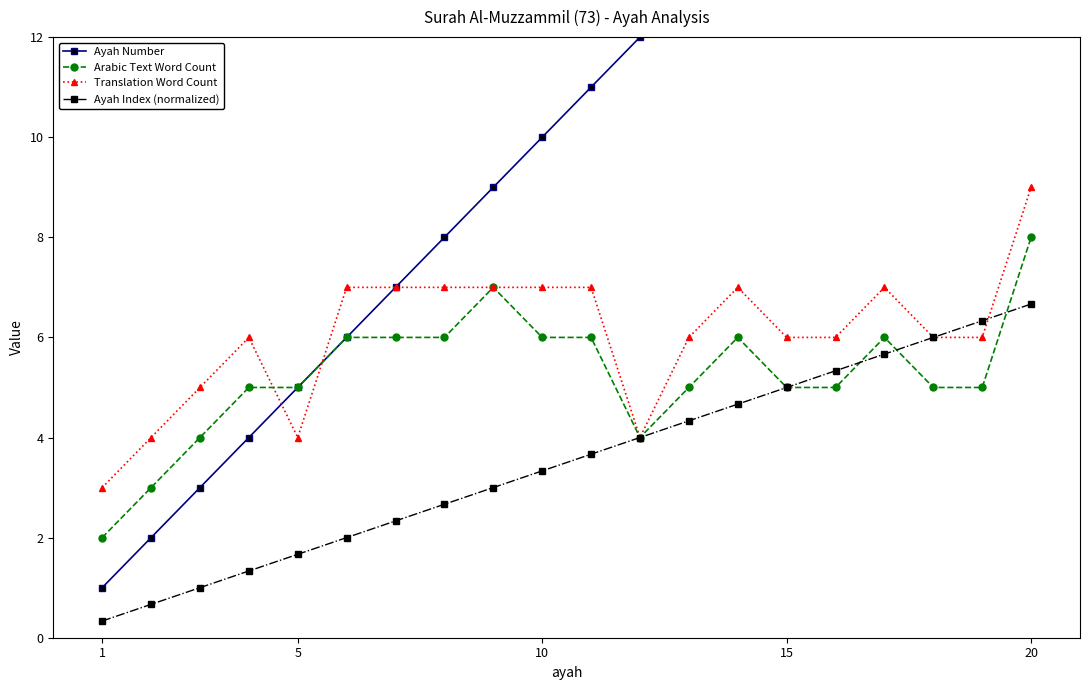

True or false: Translation Word Count has more than 2 interior local peaks.

True